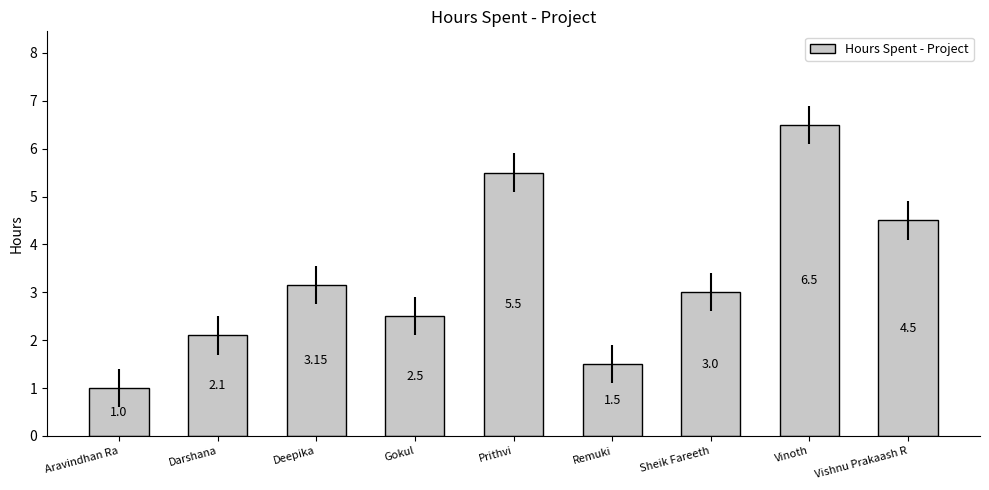

Rank the categories by value from lowest to highest.

Aravindhan Ra, Remuki, Darshana, Gokul, Sheik Fareeth, Deepika, Vishnu Prakaash R, Prithvi, Vinoth